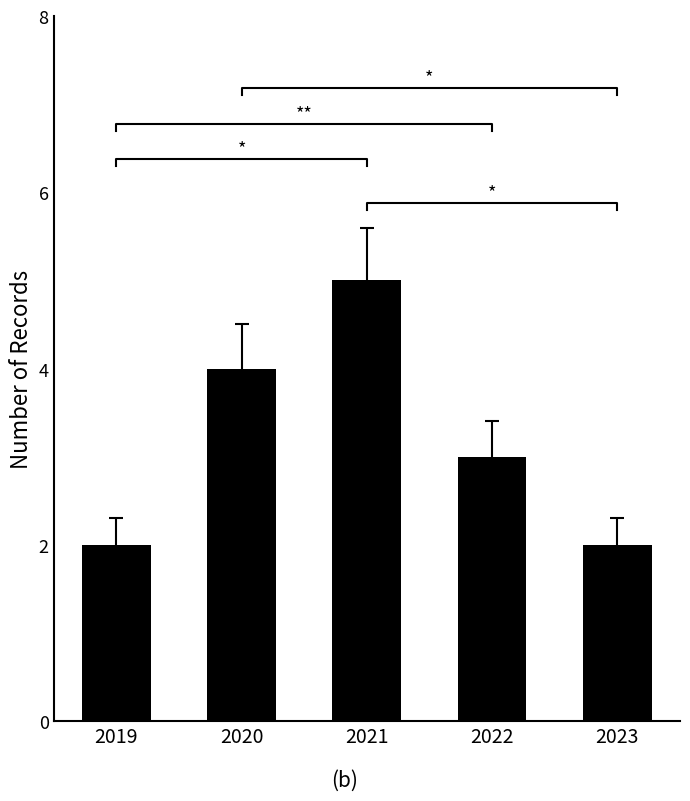

Rank the categories by value from highest to lowest.

2021, 2020, 2022, 2019, 2023